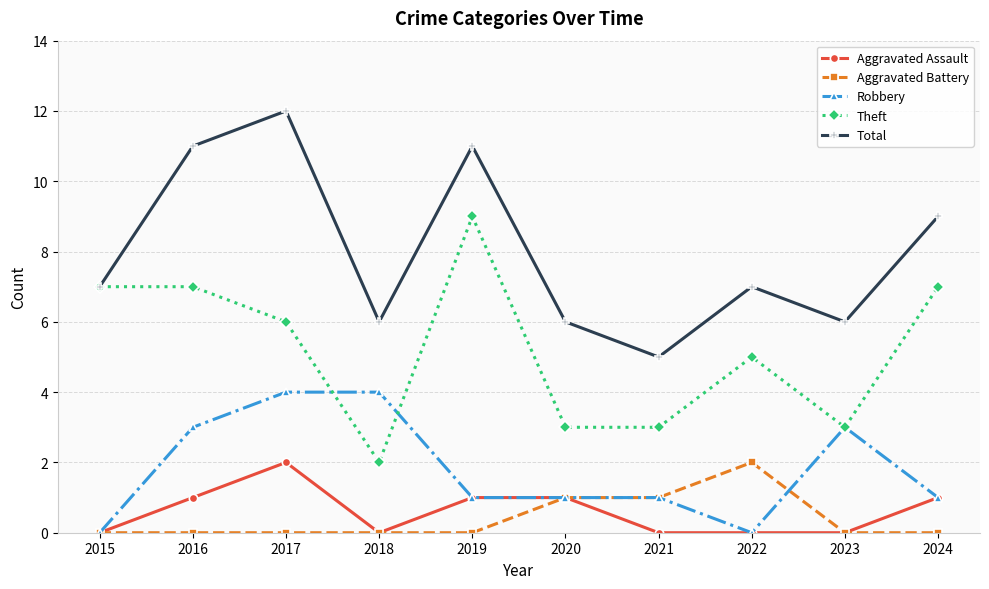

What is the difference between the highest and lowest values at 2015?

7